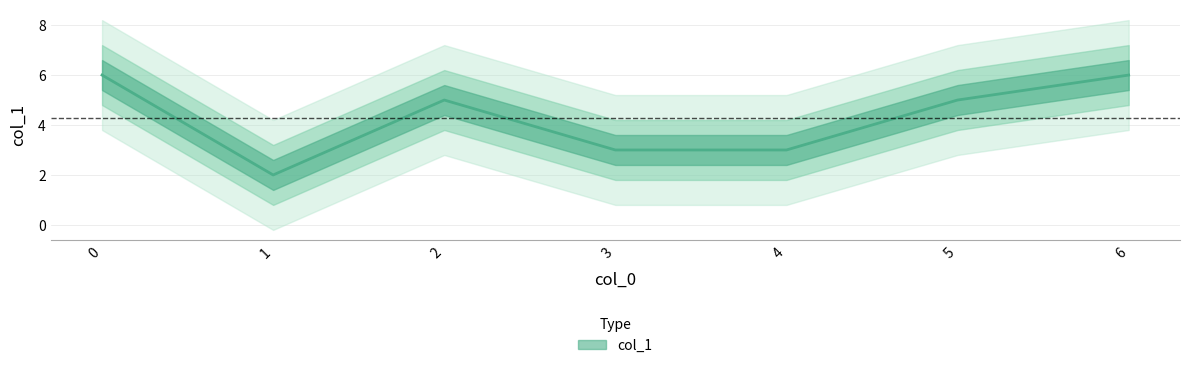

Is it true that the value at 2 is 2?

False